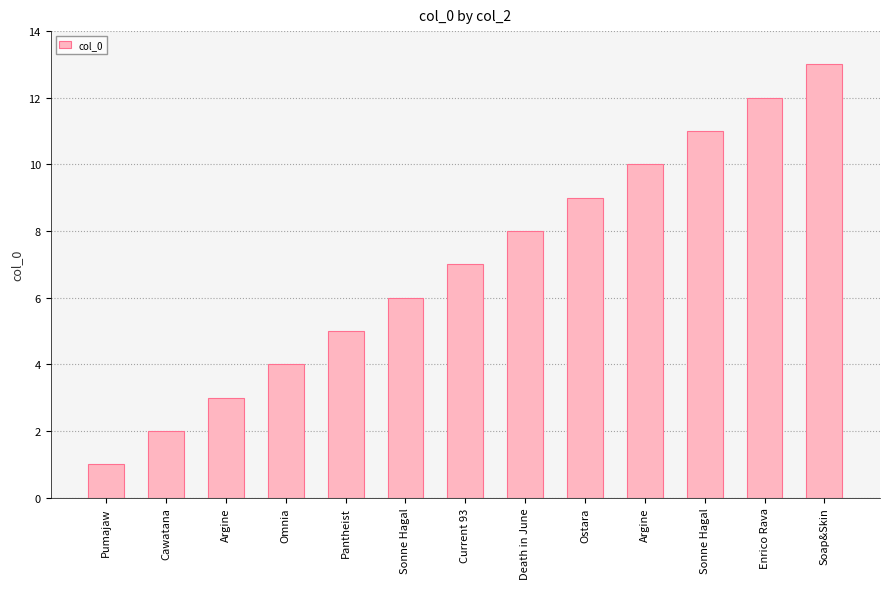

How many series are shown in this chart?

1